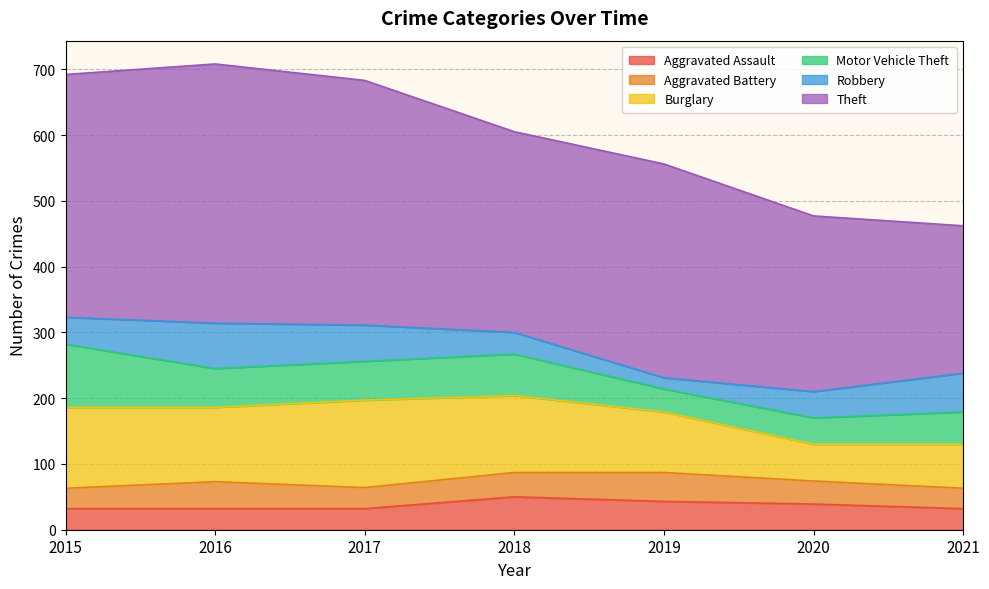

Which has a higher value, 2020 or 2019?

2019